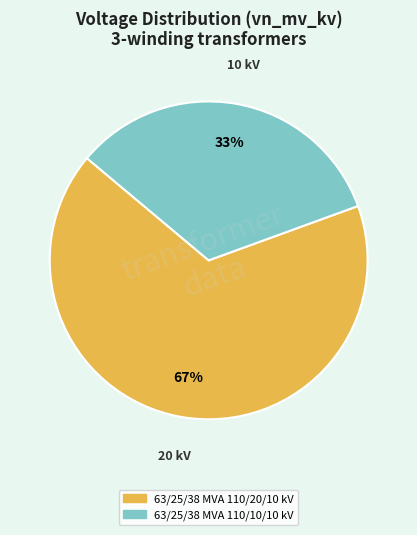

How many slices are in this pie chart?

2